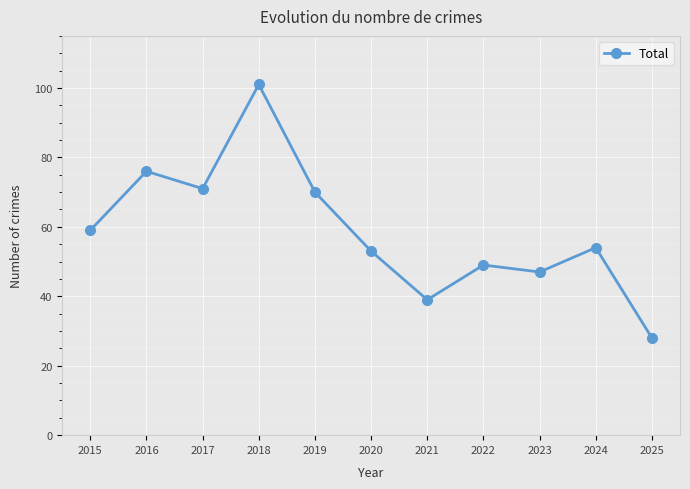

At which label is the value closest to 64?

2015